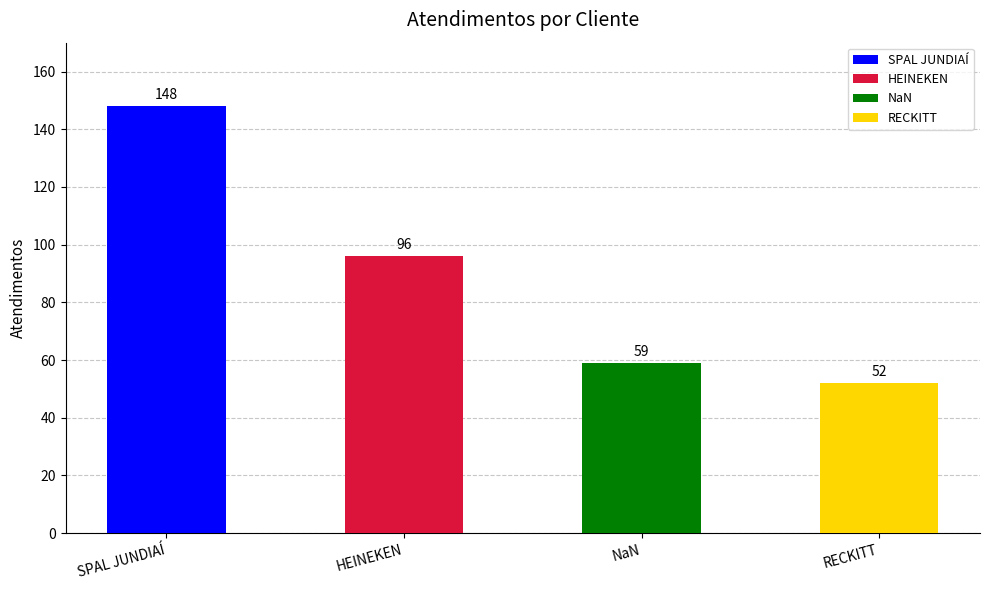

Which has a higher value, HEINEKEN or NaN?

HEINEKEN